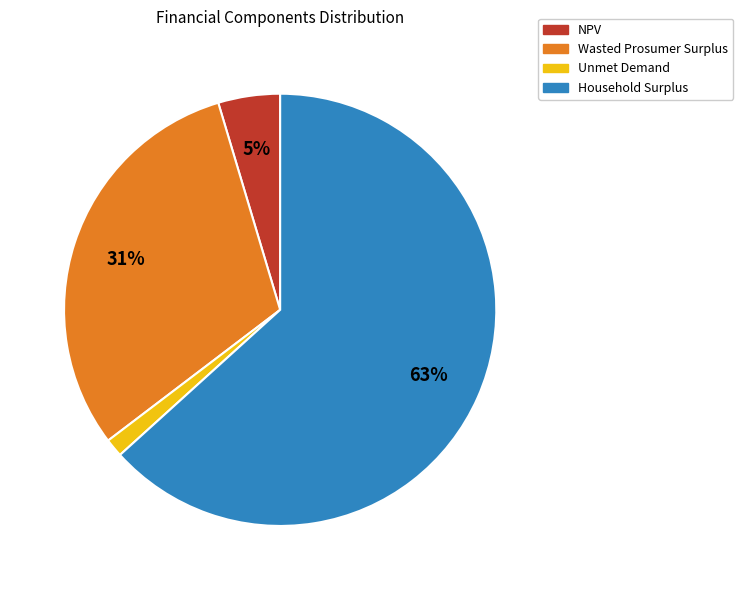

True or false: Household Surplus accounts for 69% of the total.

False